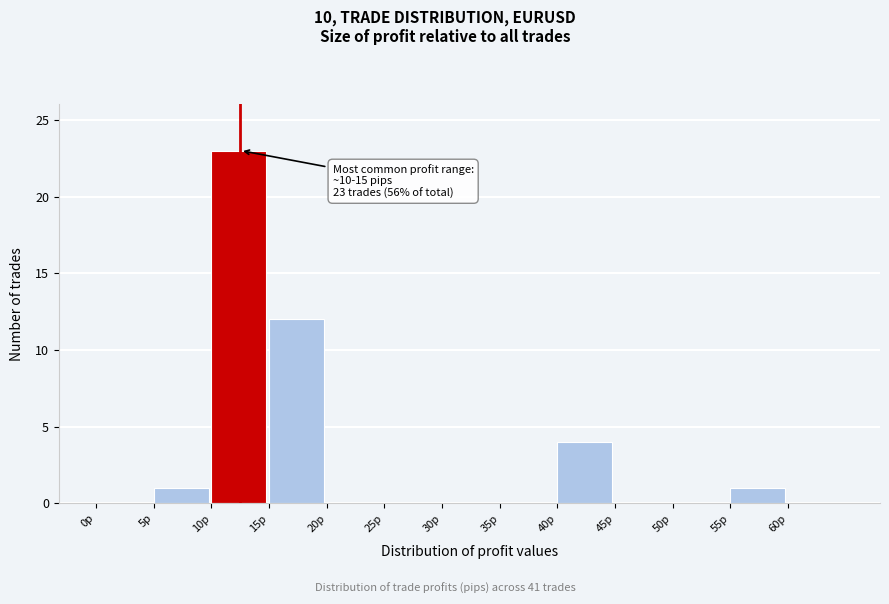

Which range on the x-axis has the tallest bar?

10 to 15